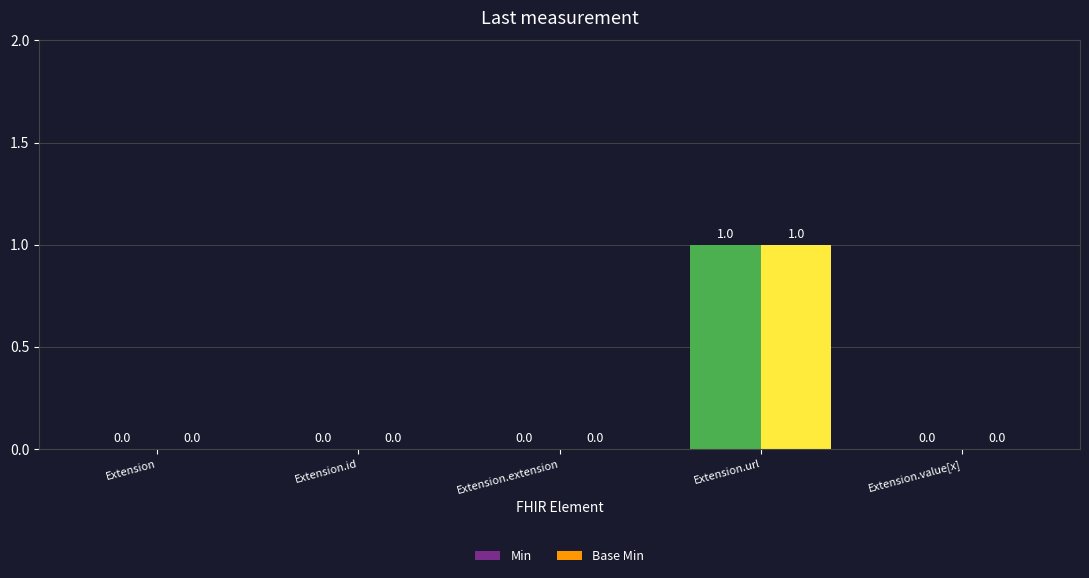

True or false: Base Min has a value of 0 at Extension.id.

True